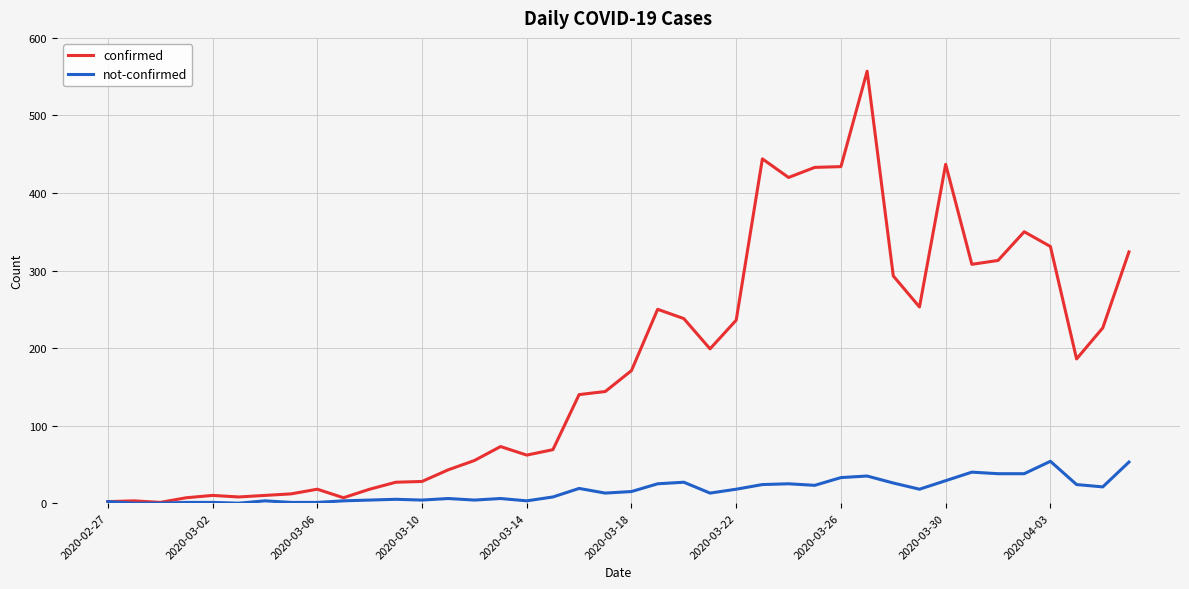

What is the greatest value displayed?

557